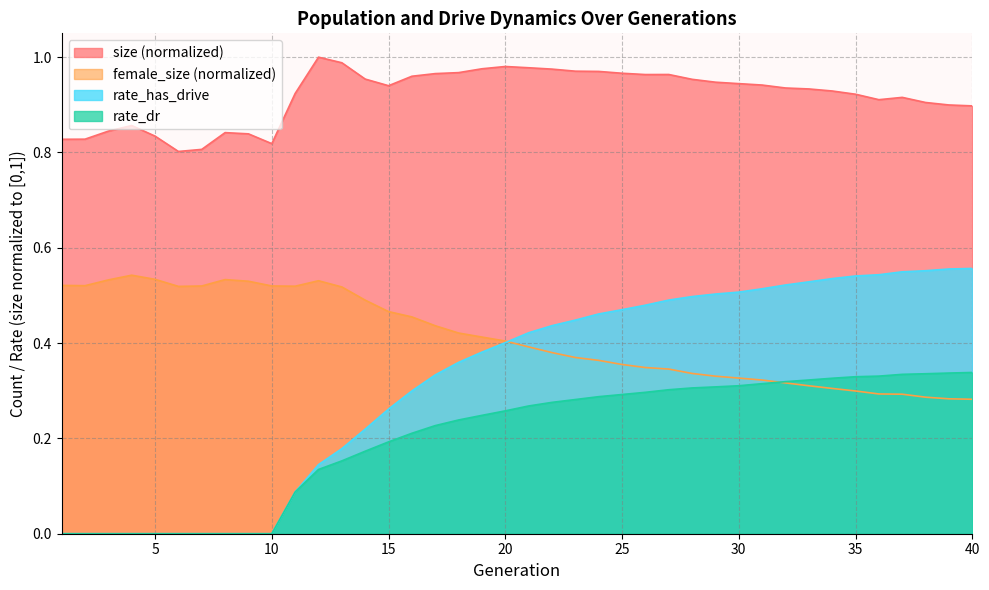

True or false: size and female_size intersect in this chart.

False